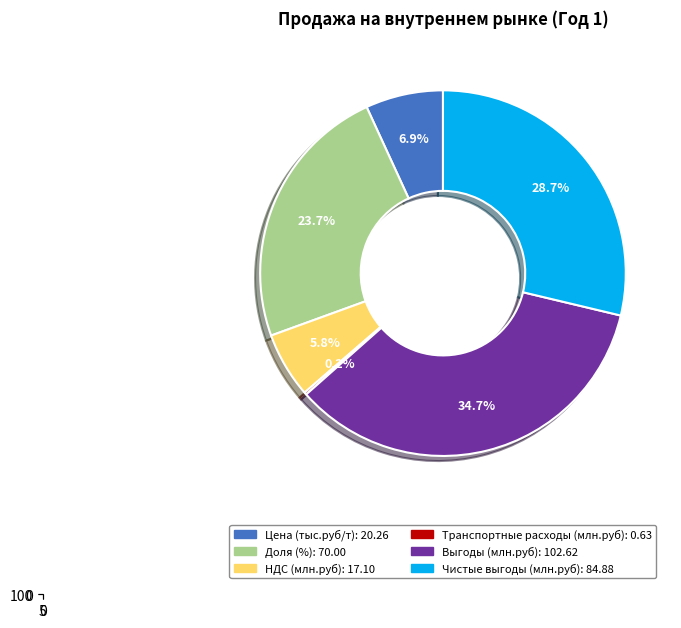

Rank the categories by value from highest to lowest.

Выгоды (млн.руб), Чистые выгоды (млн.руб), Доля (%), Цена (тыс.руб/т), НДС (млн.руб), Транспортные расходы (млн.руб)